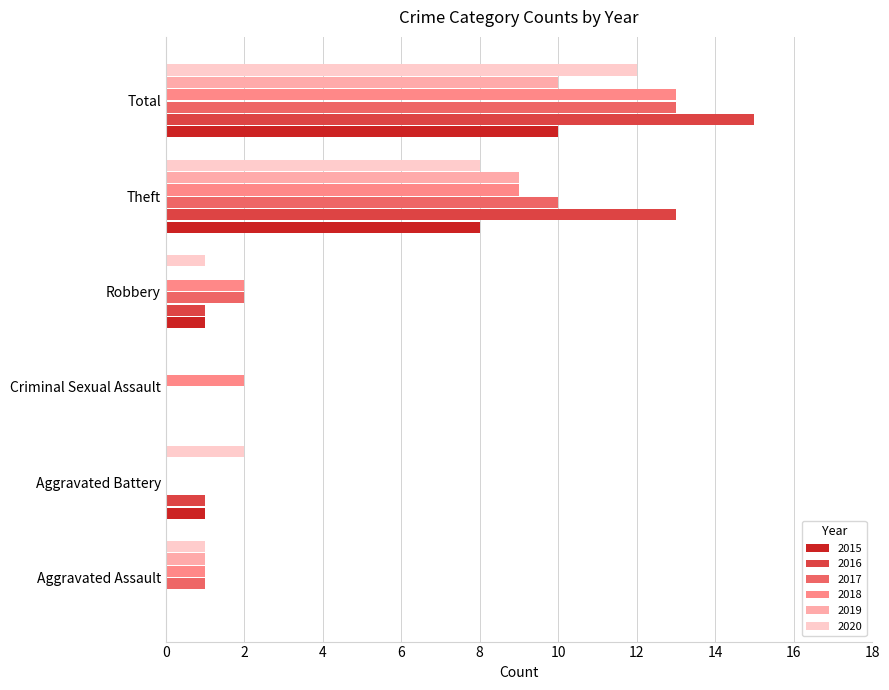

Which series changed the most between Criminal Sexual Assault and Theft?

2016